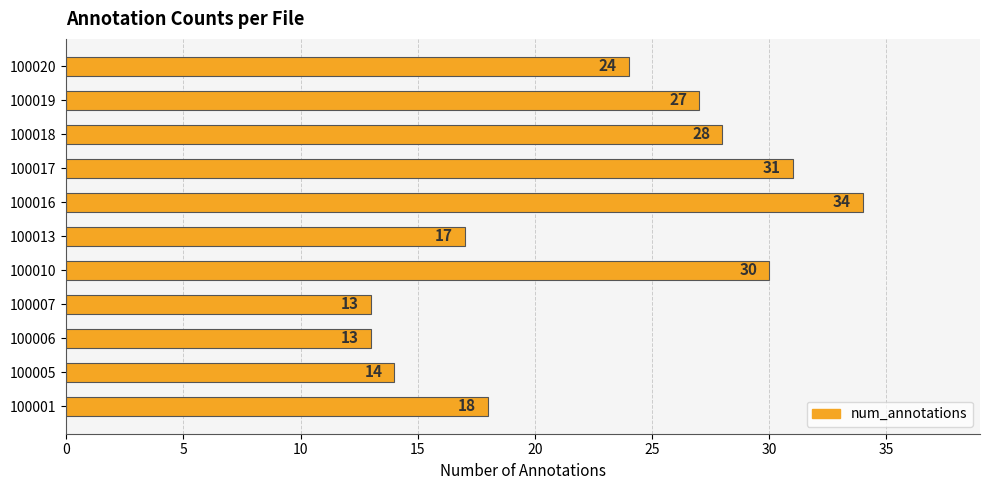

Where is the data nearest to the value 23?

100020